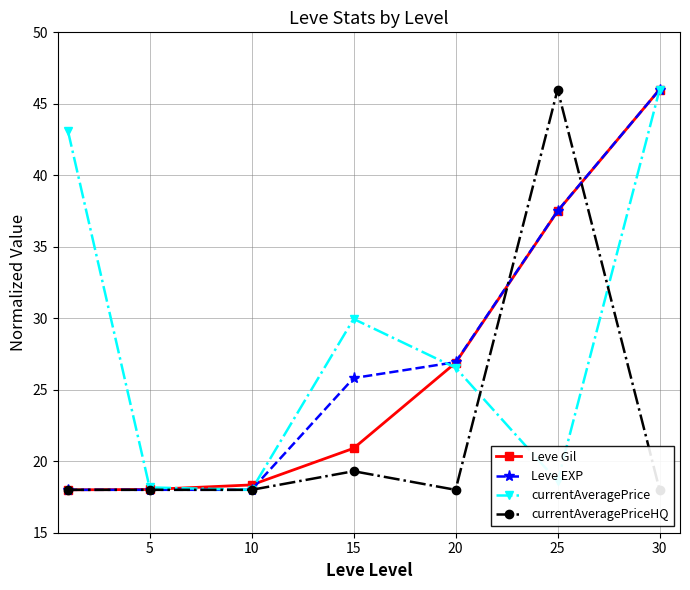

Is the value of Leve EXP at 20 greater than the value of currentAveragePrice at 30?

No